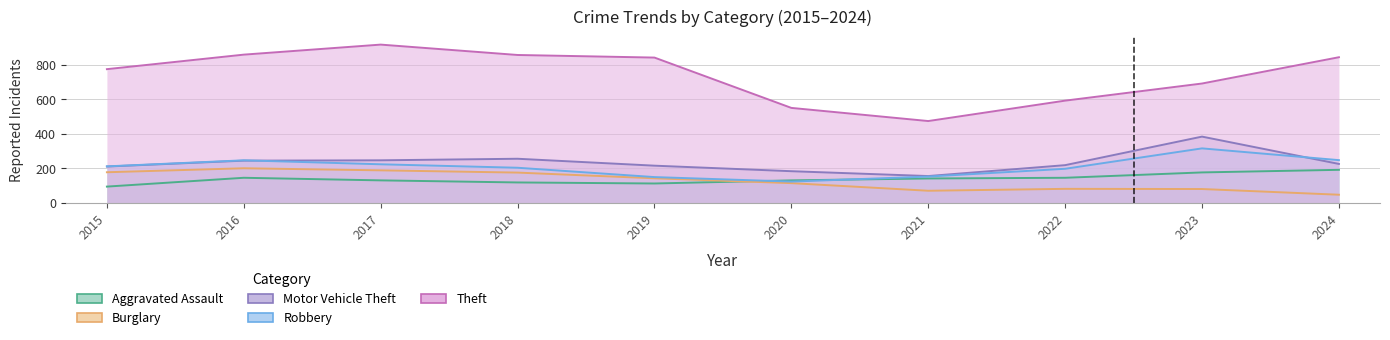

What is the sum of all Motor Vehicle Theft values?

2344